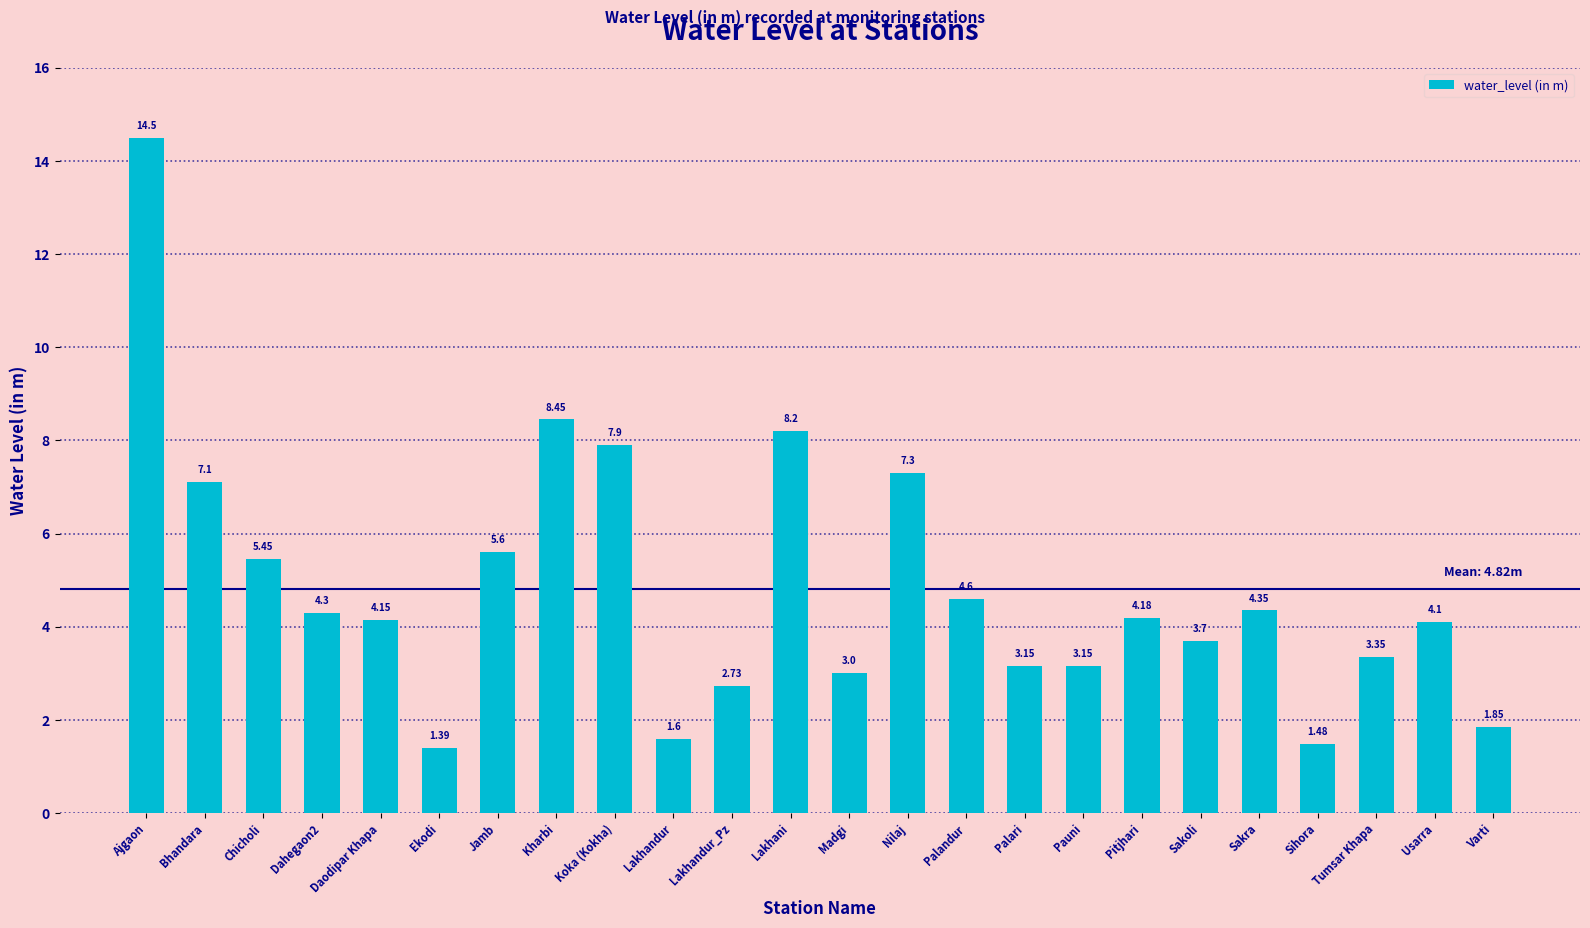

Which label corresponds to the smallest value in the chart?

Ekodi